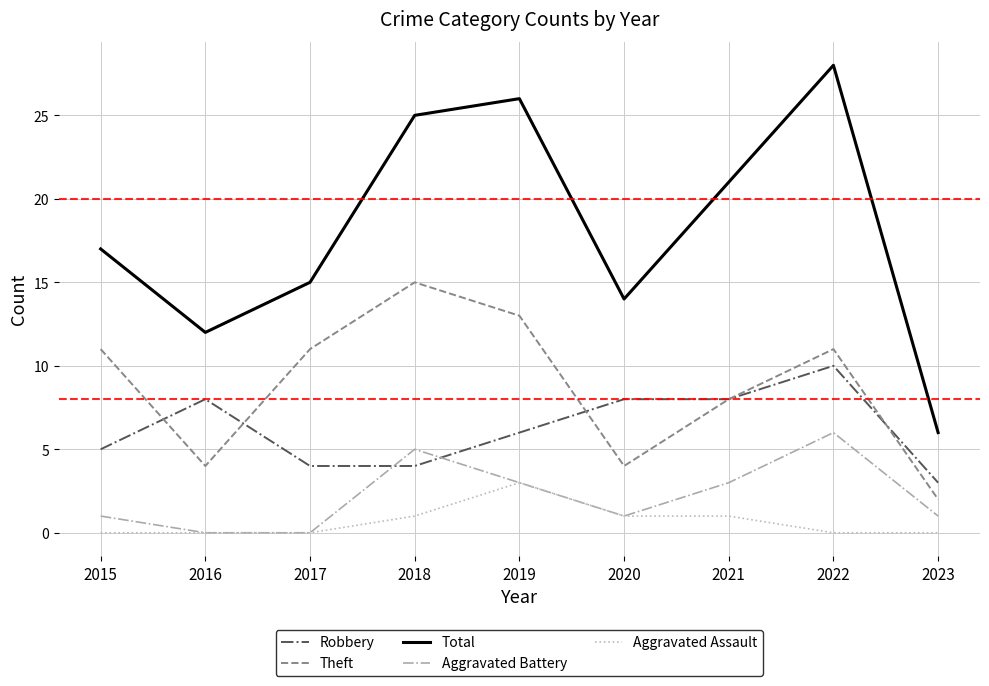

What is the difference between the maximum and second lowest values in the Robbery series?

6